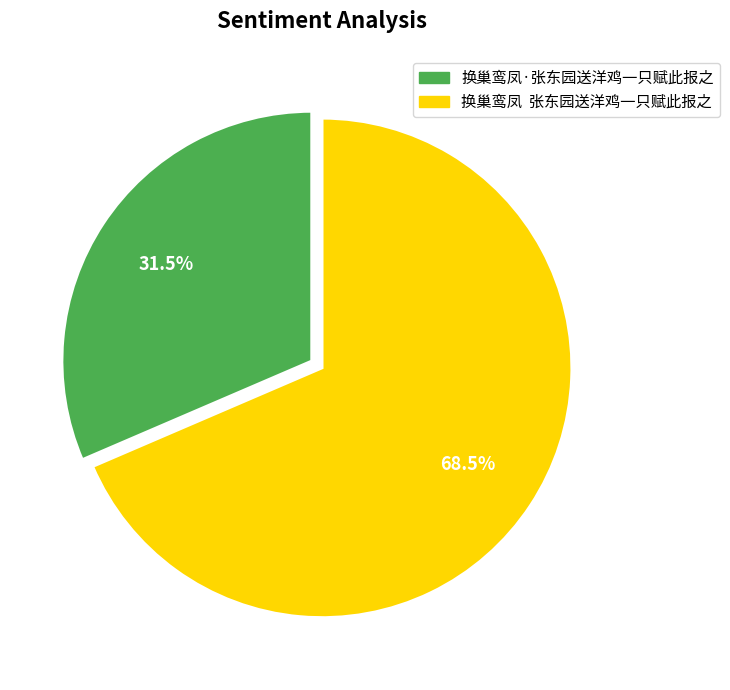

Does 换巢鸾凤·张东园送洋鸡一只赋此报之 represent more than half of the total?

No